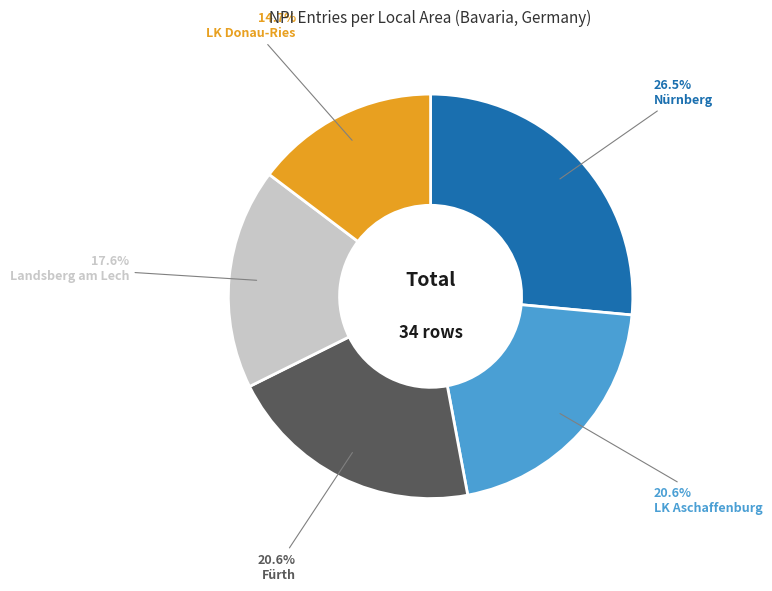

What is the largest slice in the pie chart?

Nürnberg